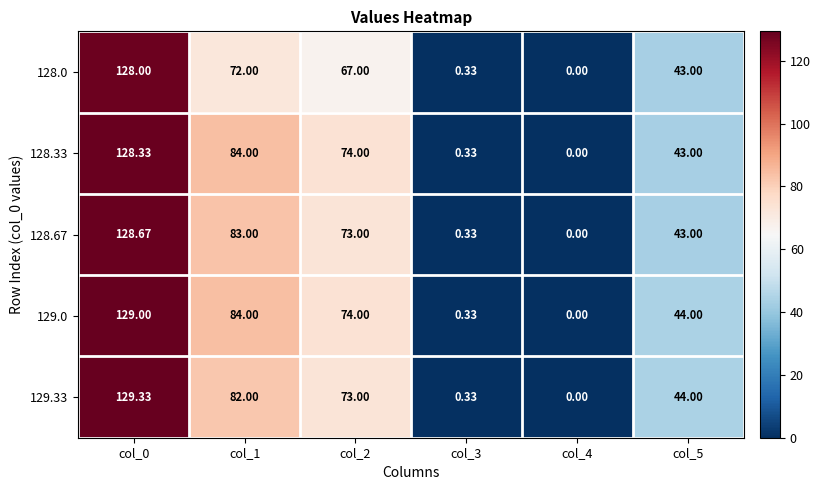

Is the value of 128.67 at col_5 greater than the value of 128.0 at col_3?

Yes